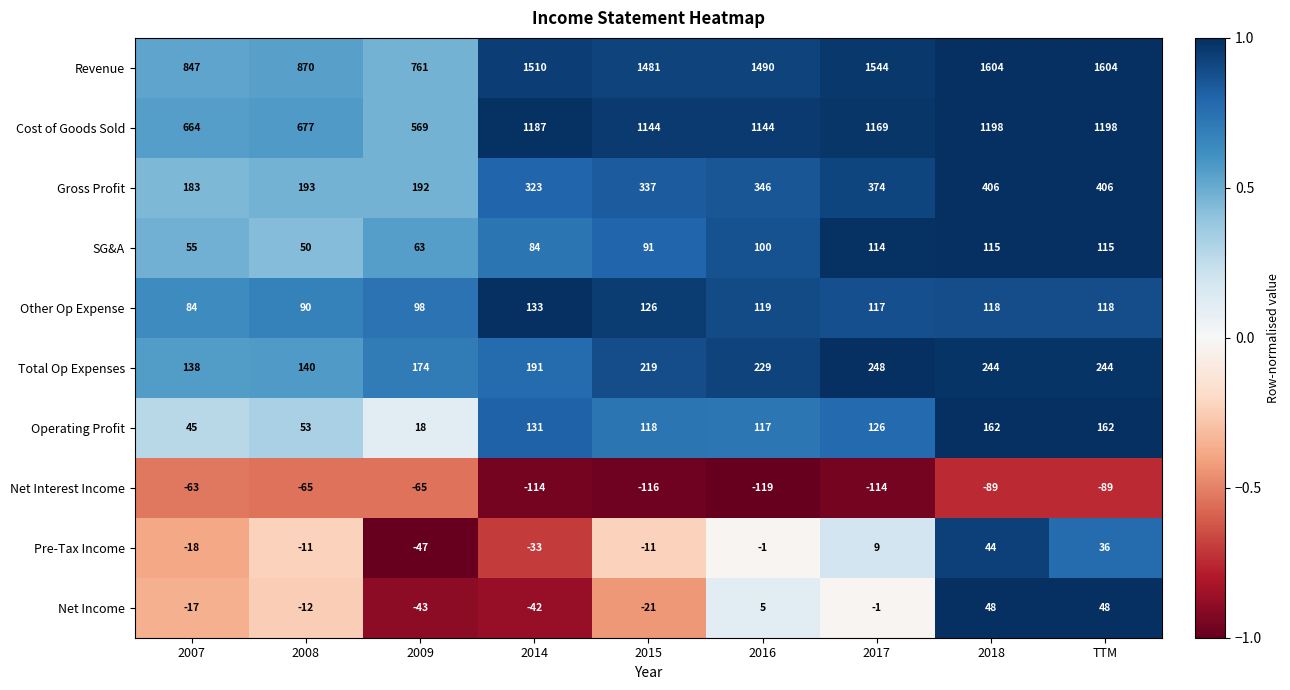

The Revenue series shows 1510 at 2014. True or false?

True